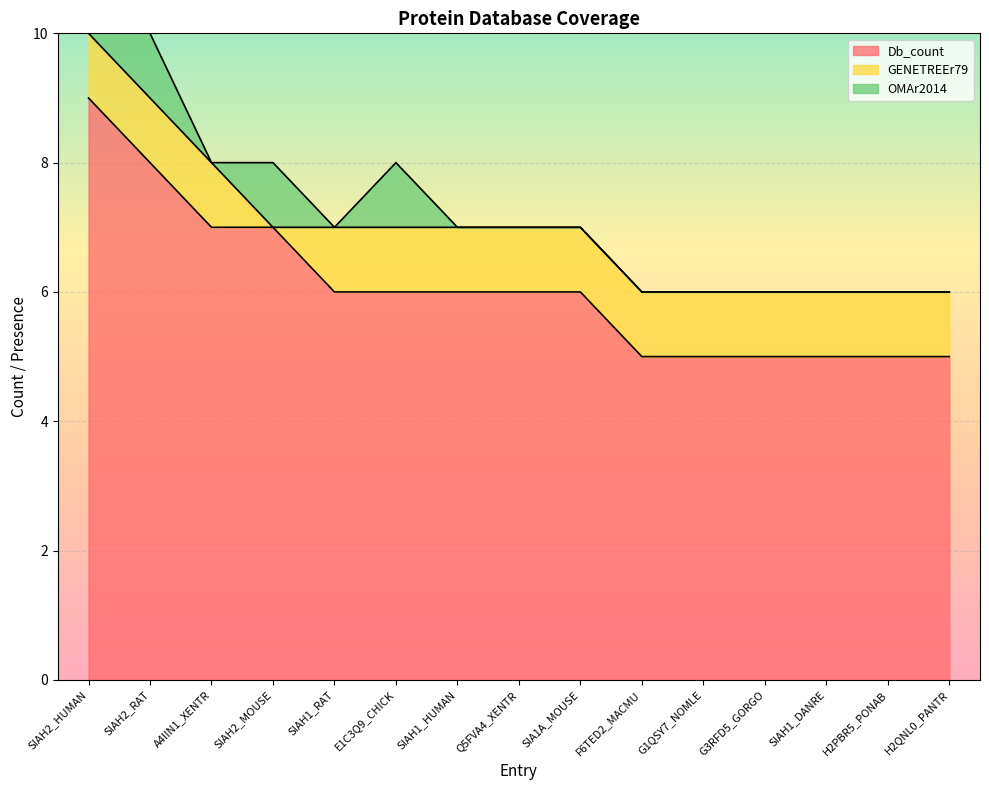

Rank the series by their maximum value, from lowest to highest.

GENETREEr79, OMAr2014, Db_count